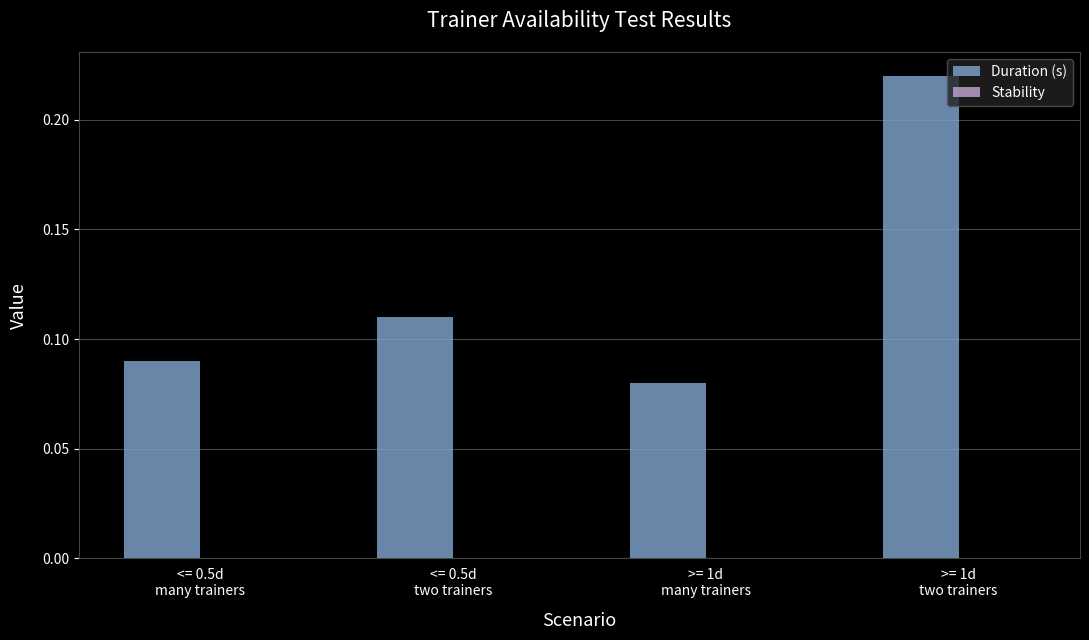

Count the values in the range 0 to 1.

4